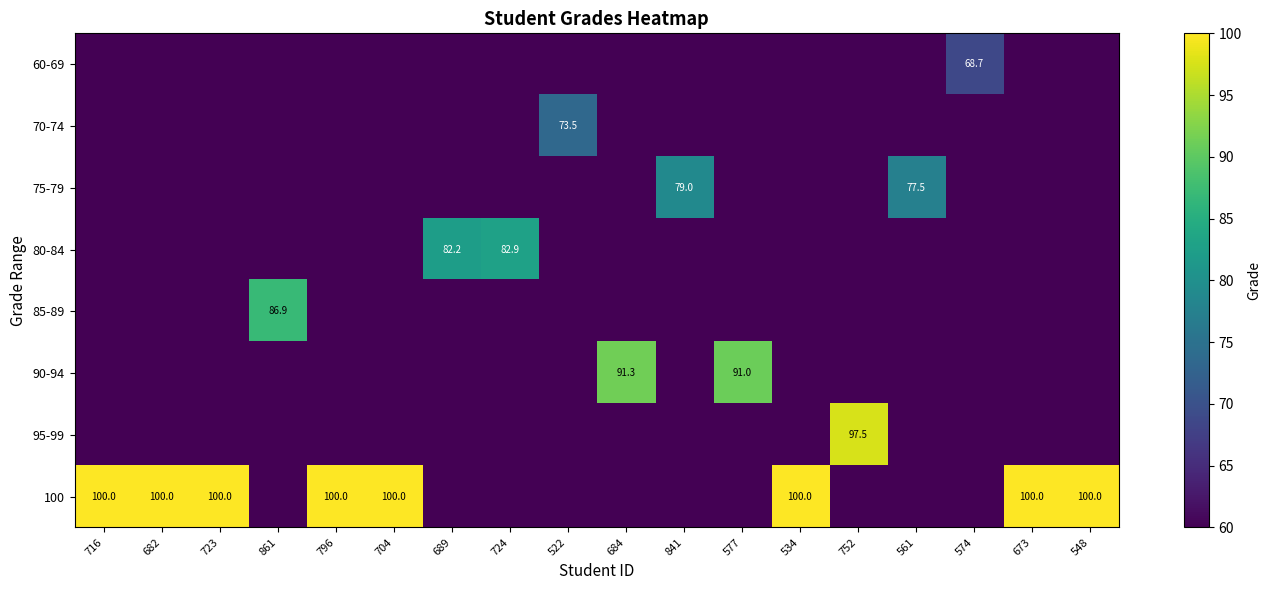

The value of 90-94 at 577 is 60.7. True or false?

False